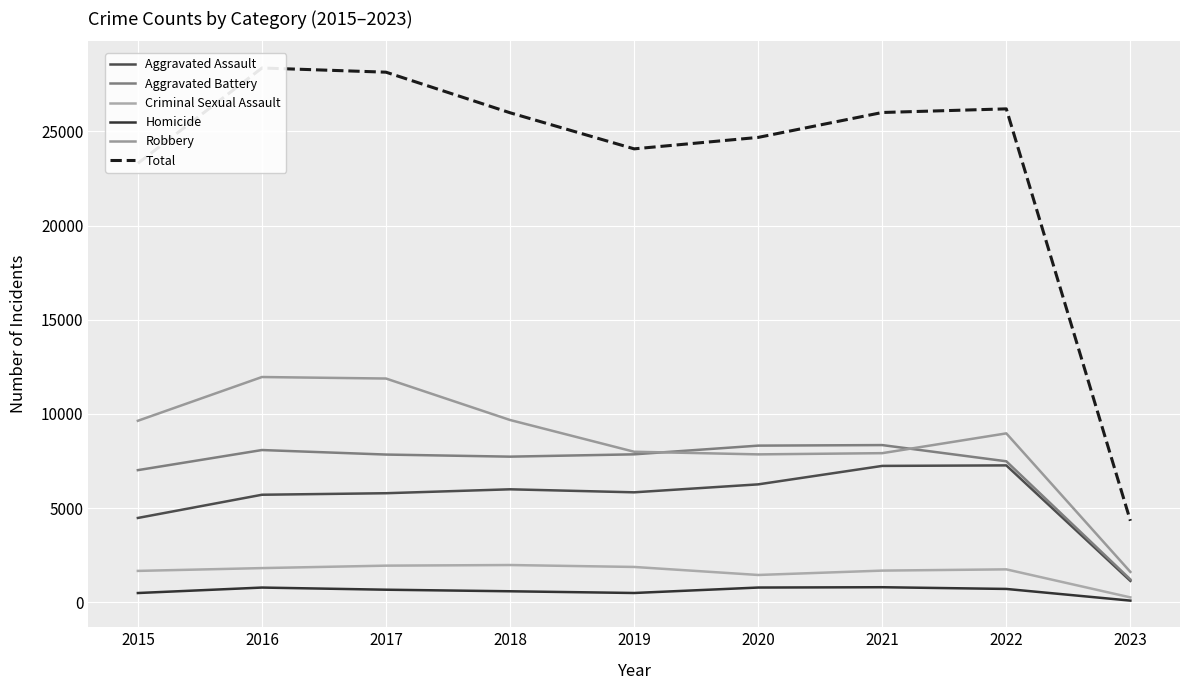

Is the value of Robbery at 2022 greater than the value of Aggravated Battery at 2022?

Yes